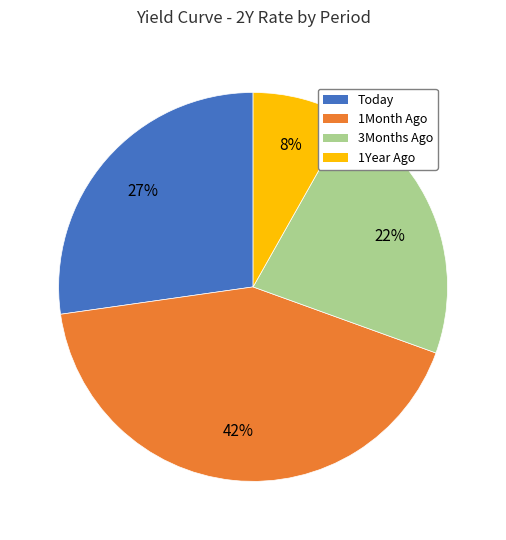

Is there a majority slice in this chart?

No